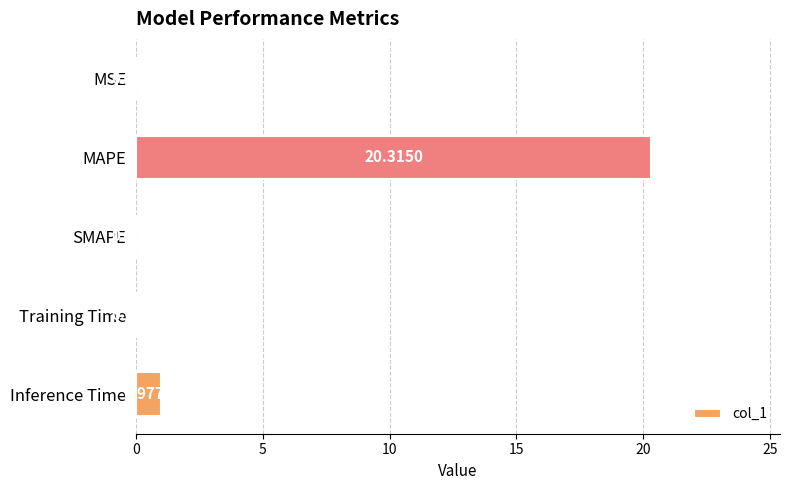

At which category does the chart reach its peak across all series?

MAPE